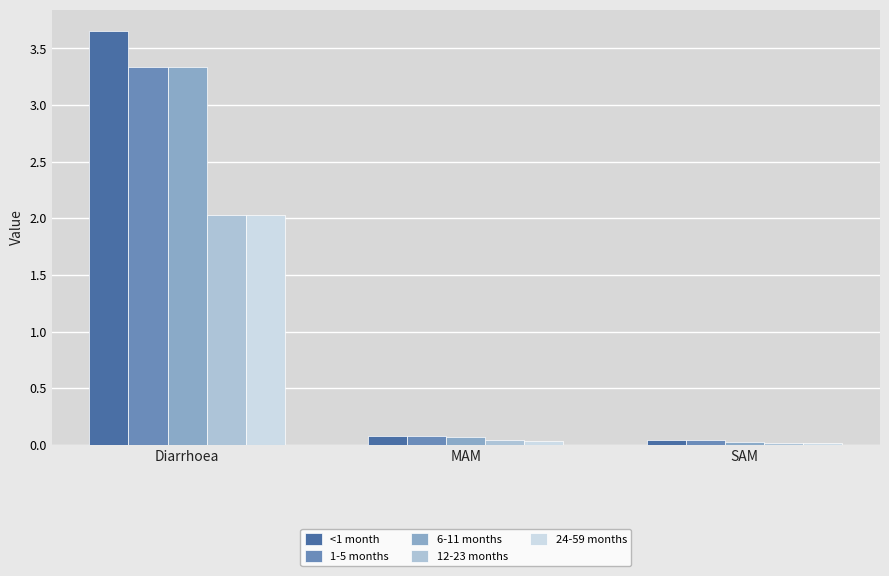

How many series are shown in this chart?

5